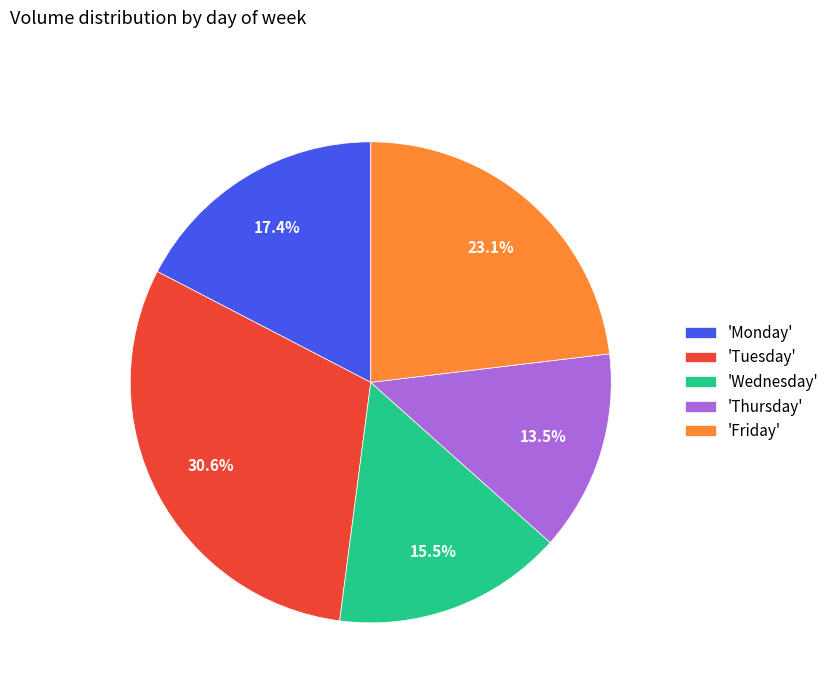

Rank the categories by value from highest to lowest.

'Tuesday', 'Friday', 'Monday', 'Wednesday', 'Thursday'